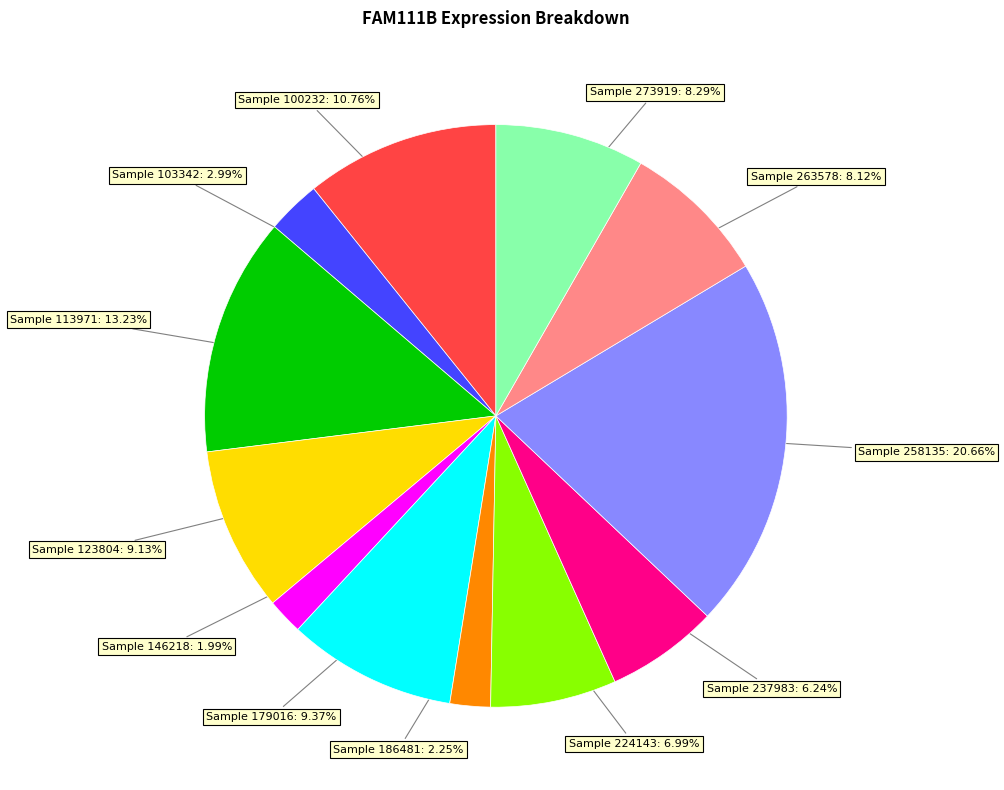

Does any single category account for the majority?

No